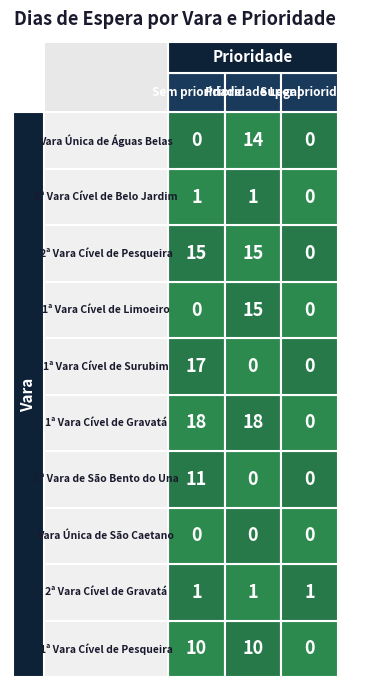

Reading left to right, list all the values displayed in this chart.

Sem prioridade: 1ª Vara Cível de Pesqueira=10	2ª Vara Cível de Gravatá=1	Vara Única de São Caetano=0	1ª Vara de São Bento do Una=11	1ª Vara Cível de Gravatá=18	1ª Vara Cível de Surubim=17	1ª Vara Cível de Limoeiro=0	2ª Vara Cível de Pesqueira=15	2ª Vara Cível de Belo Jardim=1	Vara Única de Águas Belas=0
Prioridade Legal: 1ª Vara Cível de Pesqueira=10	2ª Vara Cível de Gravatá=1	Vara Única de São Caetano=0	1ª Vara de São Bento do Una=0	1ª Vara Cível de Gravatá=18	1ª Vara Cível de Surubim=0	1ª Vara Cível de Limoeiro=15	2ª Vara Cível de Pesqueira=15	2ª Vara Cível de Belo Jardim=1	Vara Única de Águas Belas=14
Super prioridade: 1ª Vara Cível de Pesqueira=0	2ª Vara Cível de Gravatá=1	Vara Única de São Caetano=0	1ª Vara de São Bento do Una=0	1ª Vara Cível de Gravatá=0	1ª Vara Cível de Surubim=0	1ª Vara Cível de Limoeiro=0	2ª Vara Cível de Pesqueira=0	2ª Vara Cível de Belo Jardim=0	Vara Única de Águas Belas=0